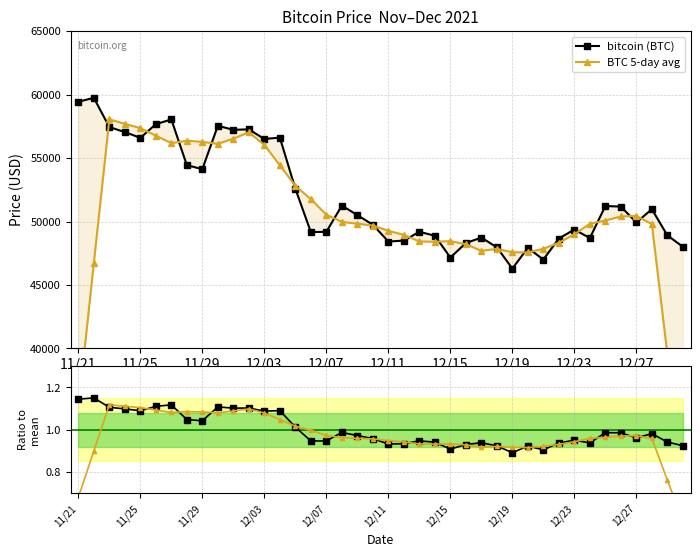

The Ratio to mean series shows 1.0 at 18. True or false?

True